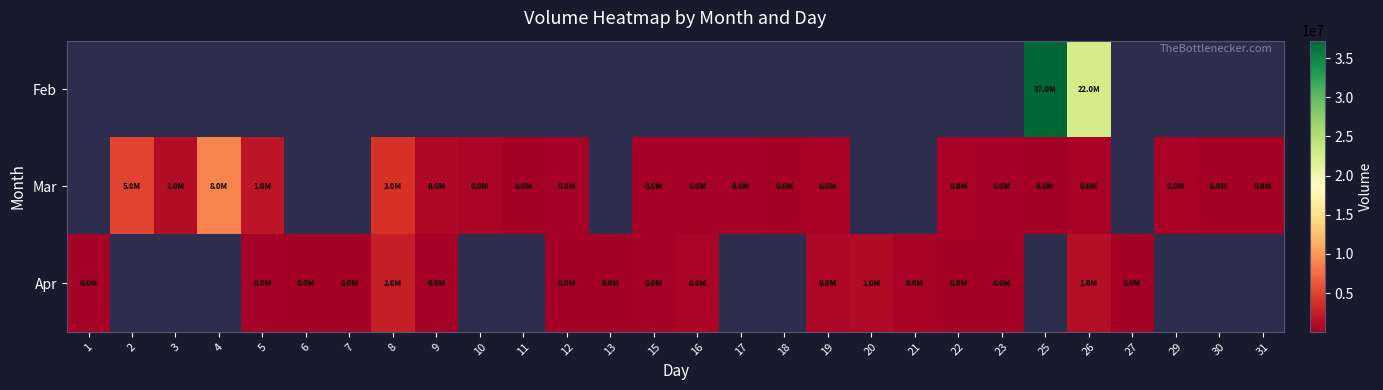

Is the value of Mar at 30 greater than the value of Apr at 20?

No